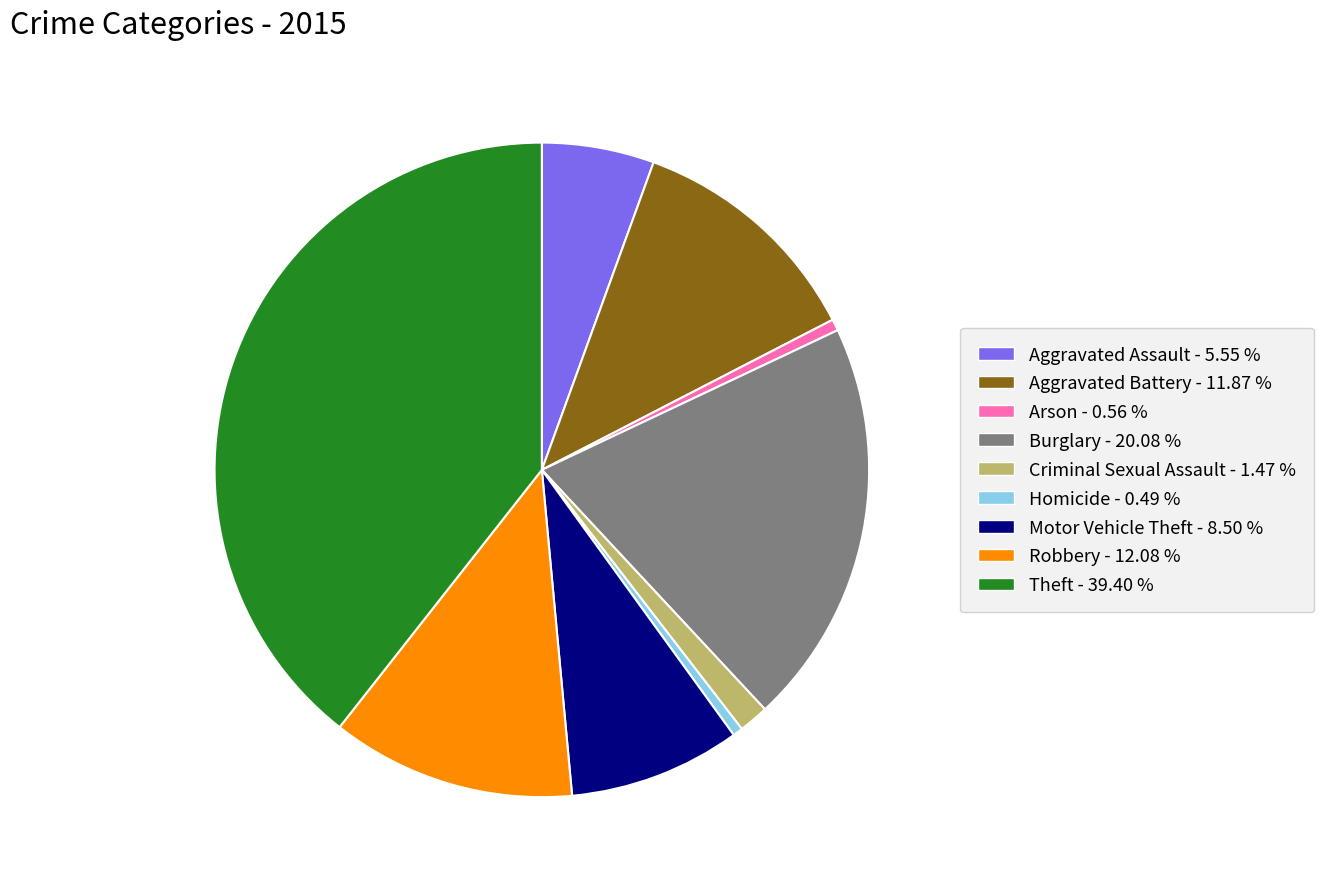

True or false: Theft accounts for 39% of the total.

True